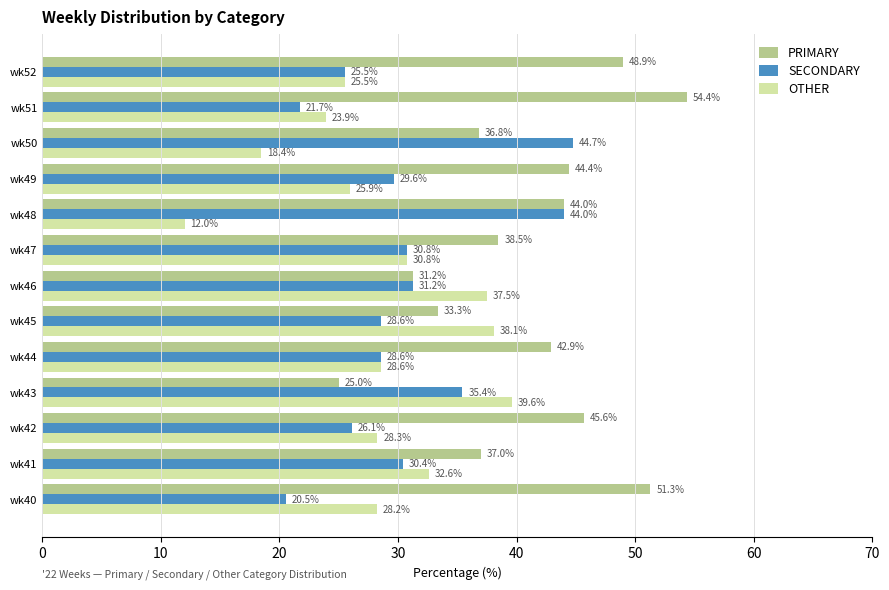

Between wk45 and wk52, which series saw the biggest shift?

PRIMARY